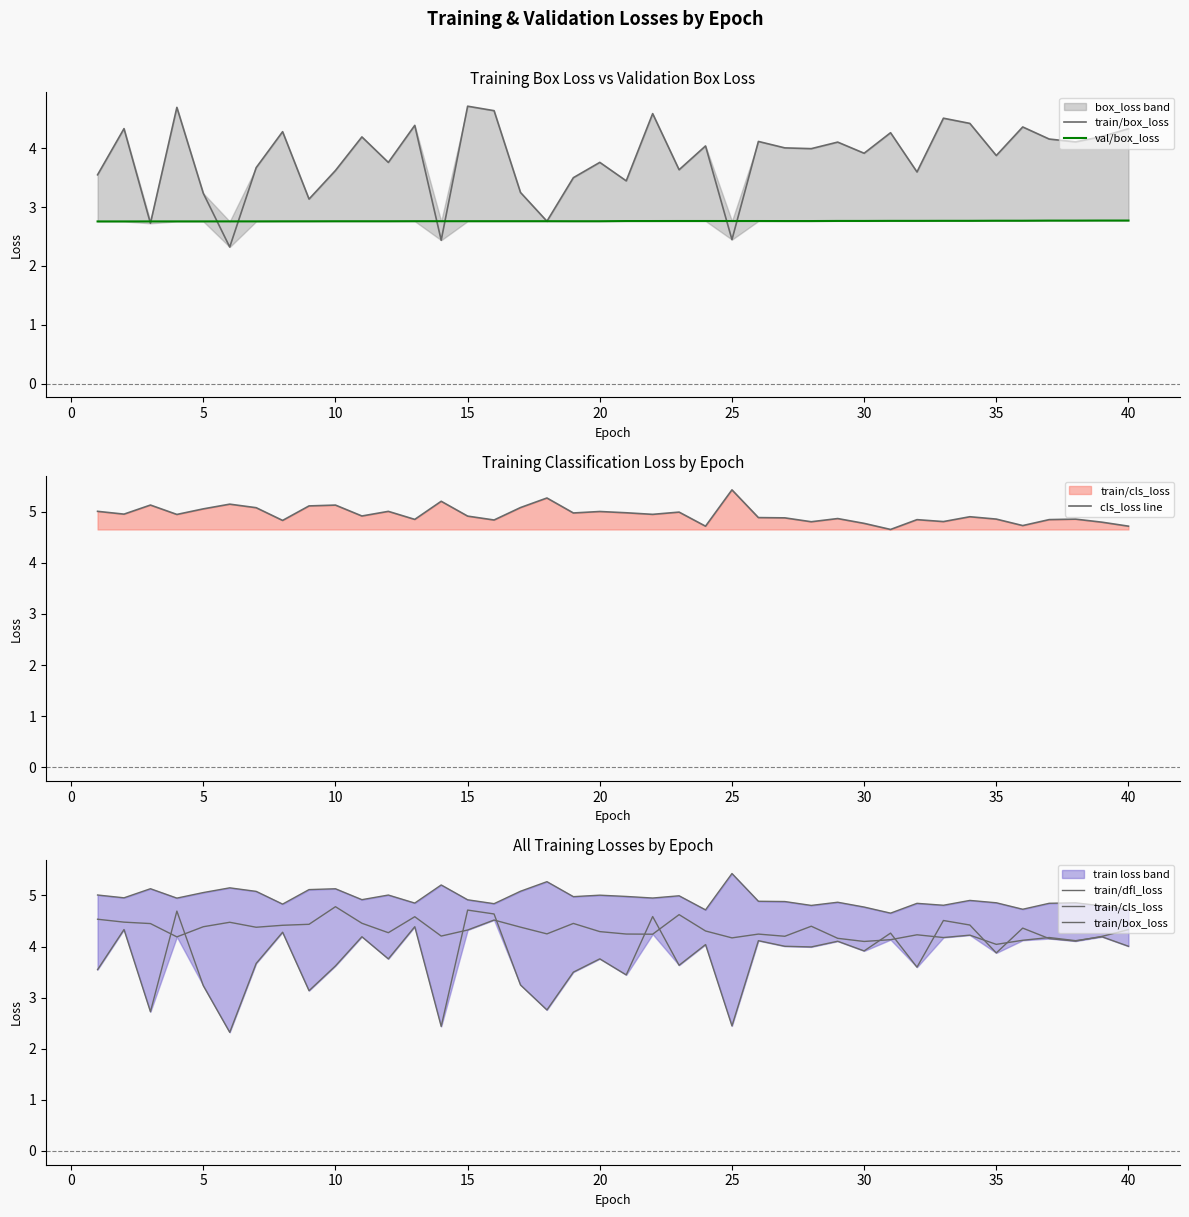

The value of val/box_loss at 45 is 4.4. True or false?

False